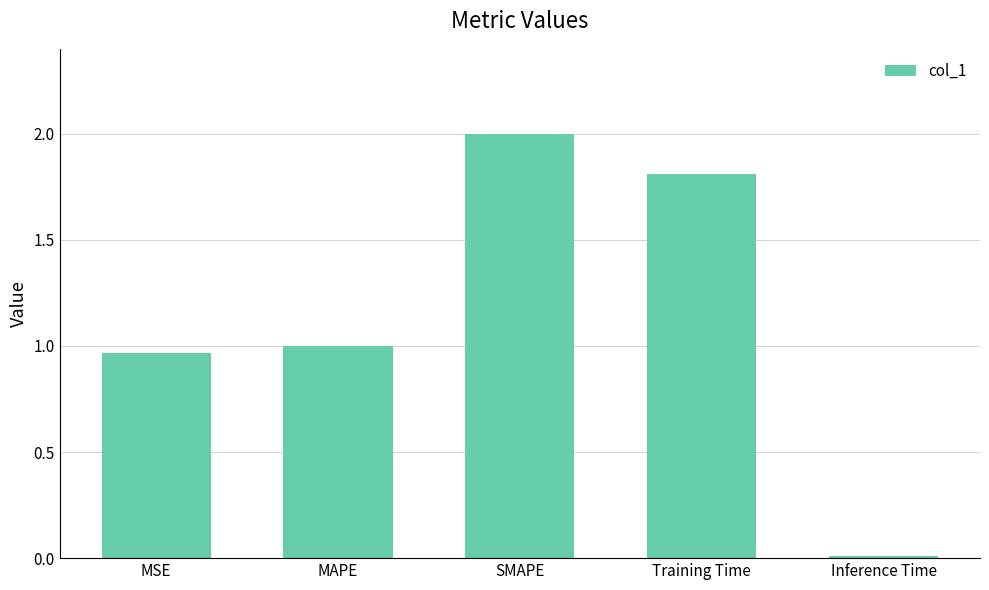

What is the maximum value shown in the chart?

2.0